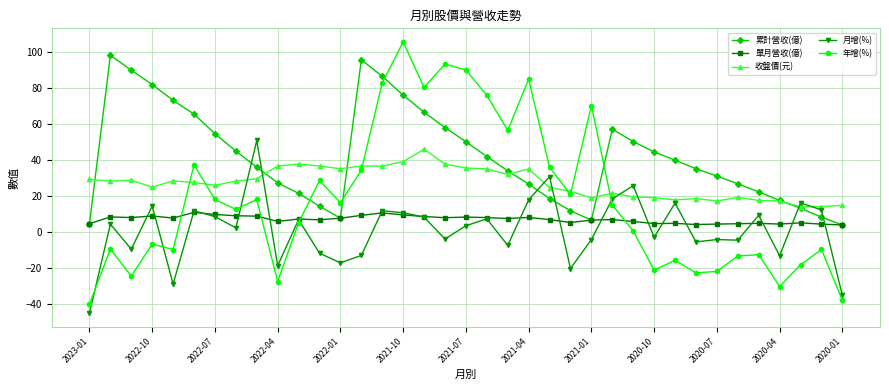

Which series has the largest range (max minus min)?

年增(%)